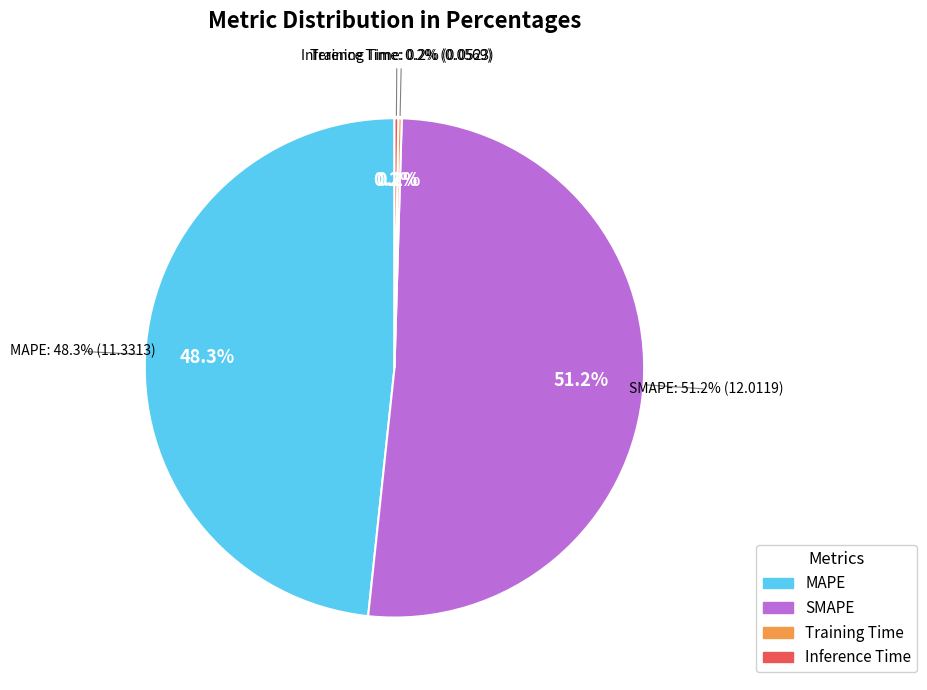

Is it true that SMAPE is 42% of the pie?

False